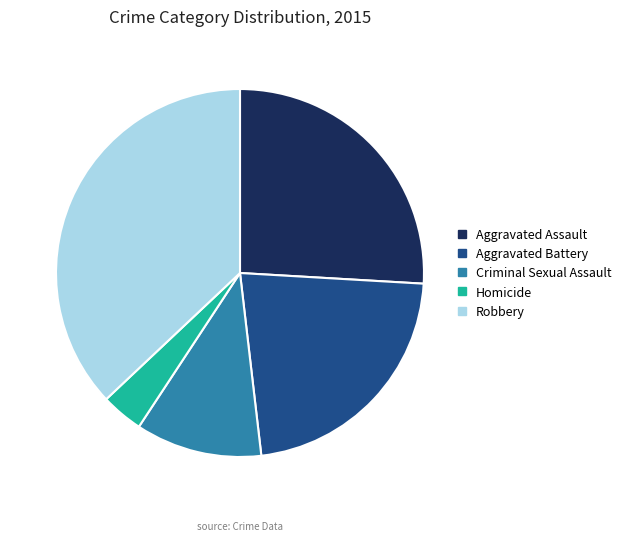

What is the largest slice in the pie chart?

Robbery